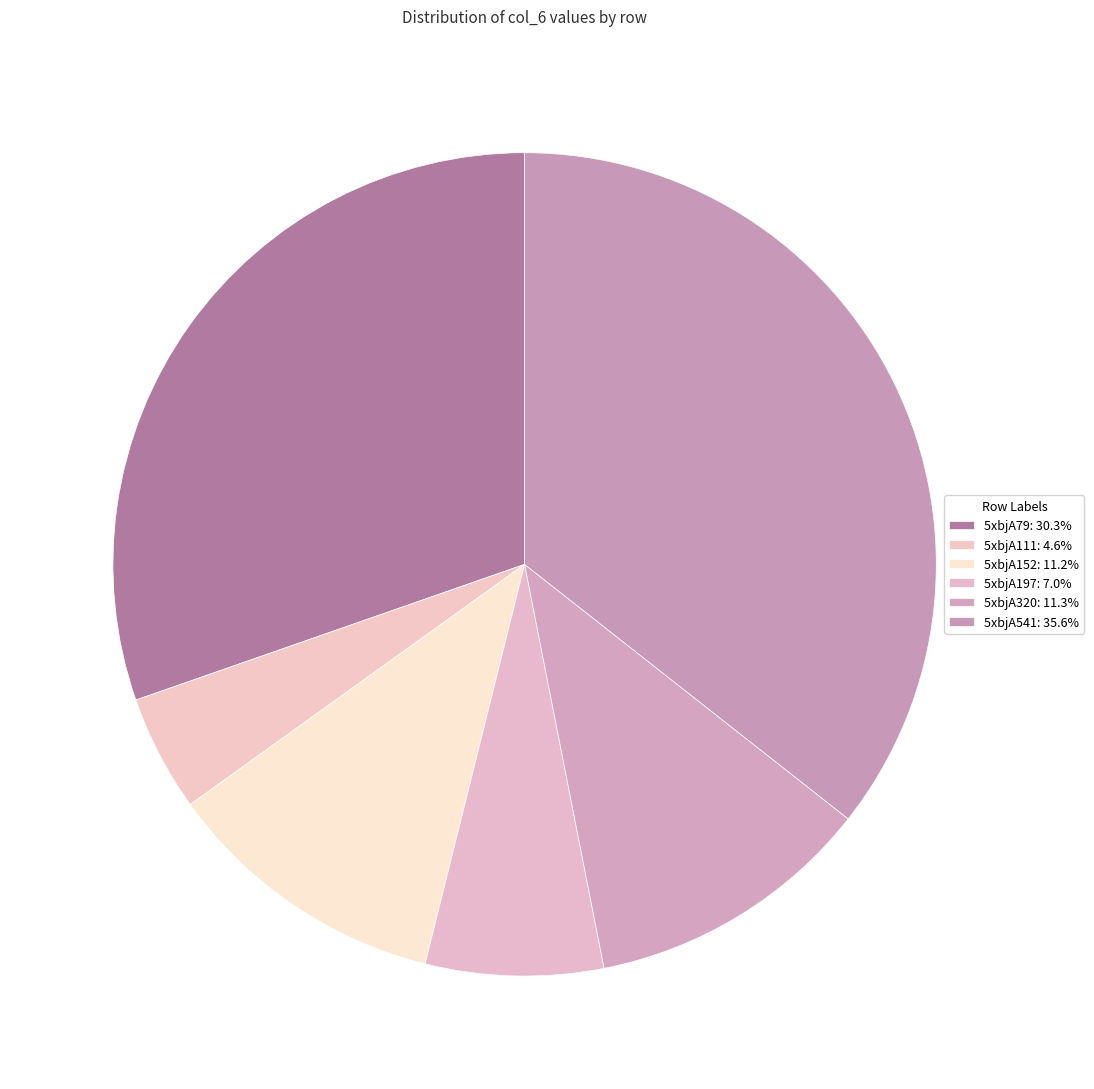

To the nearest percent, what is the difference between the largest and smallest slice percentages?

31%